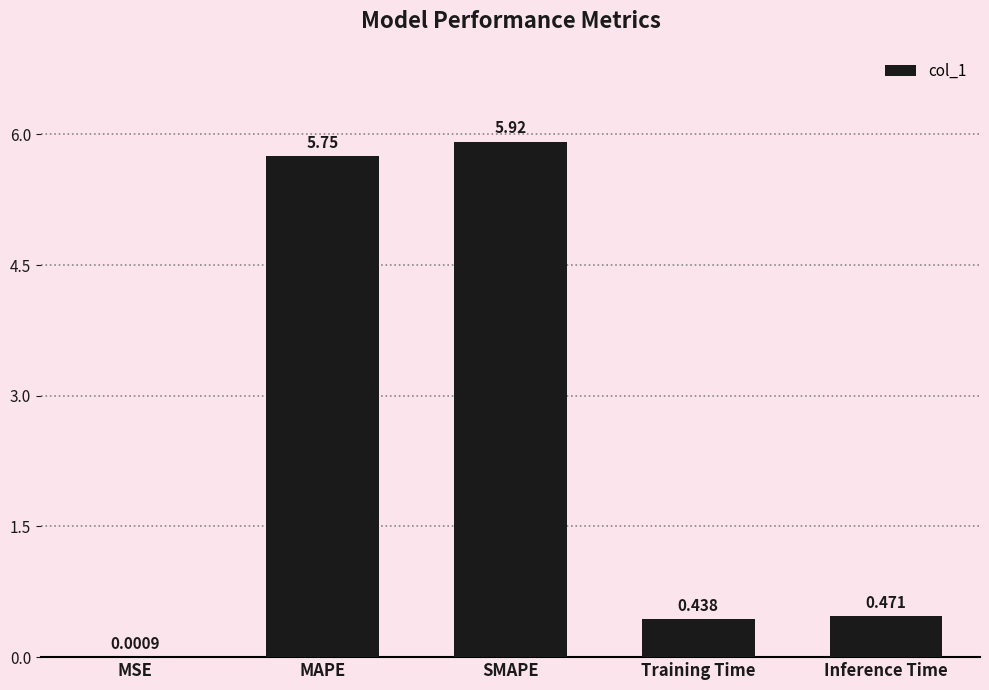

Which has a higher value, Training Time or MSE?

Training Time